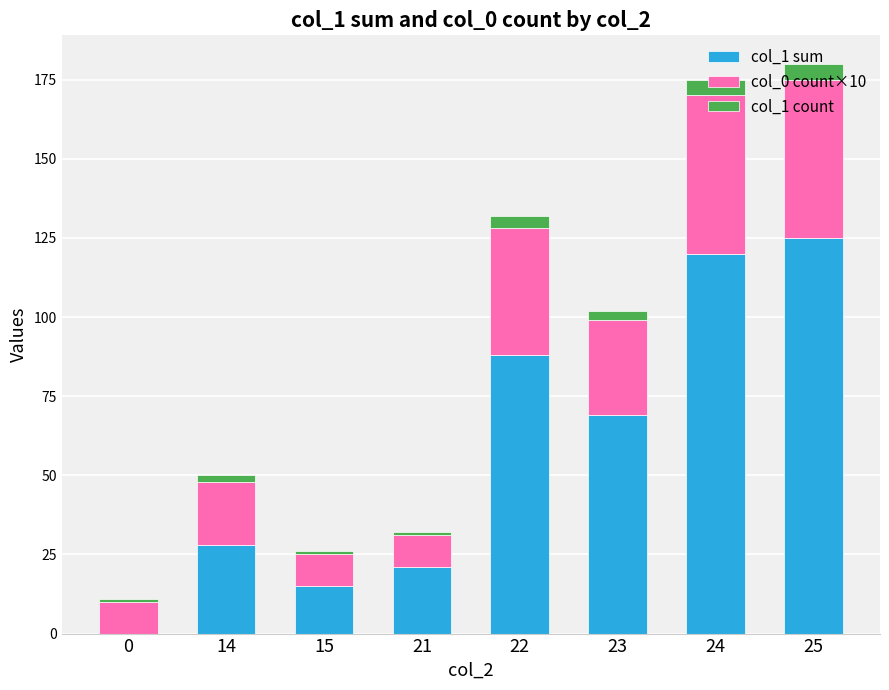

The col_1 sum series shows 6 at 21. True or false?

False